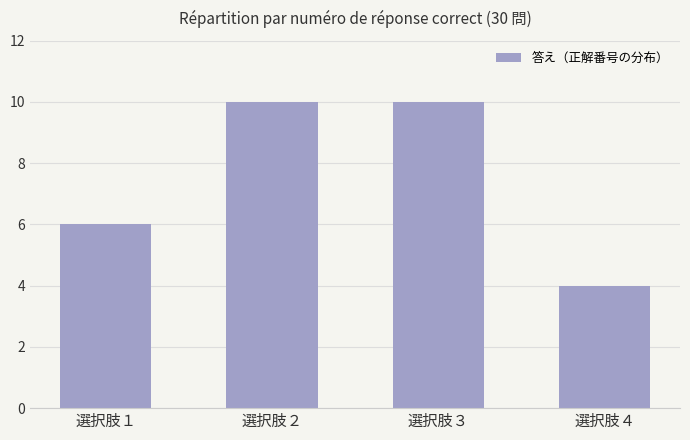

Reading left to right, extract all data points from this chart.

6	10	10	4